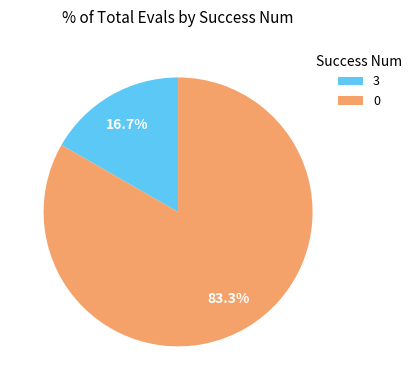

Count the number of slices in the pie.

2